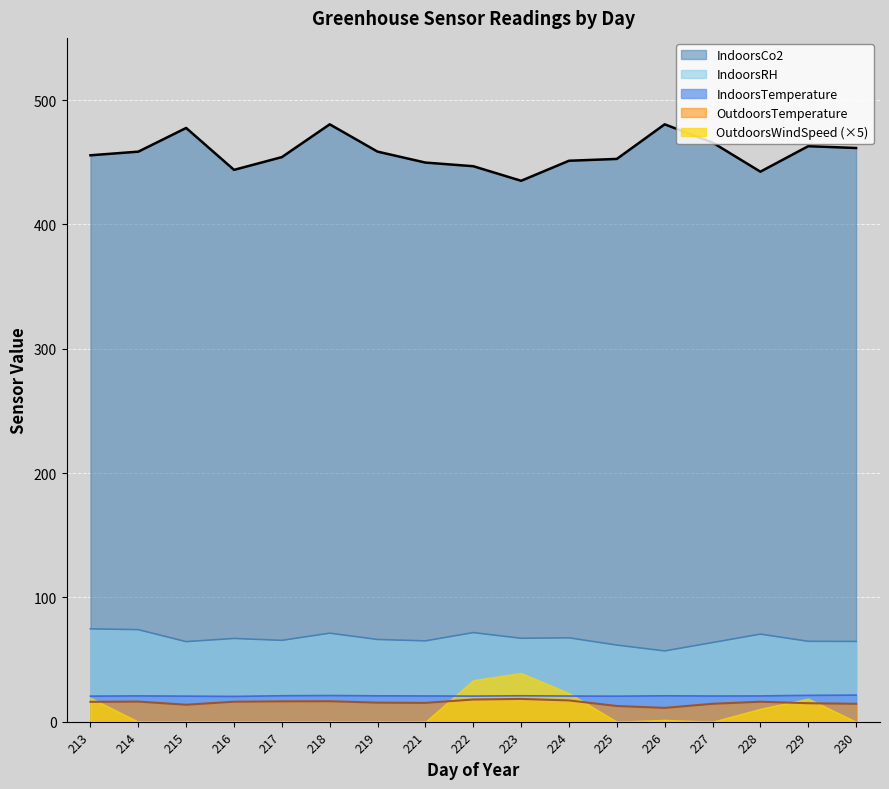

What is the spread (max minus min) of values at 222?

428.9